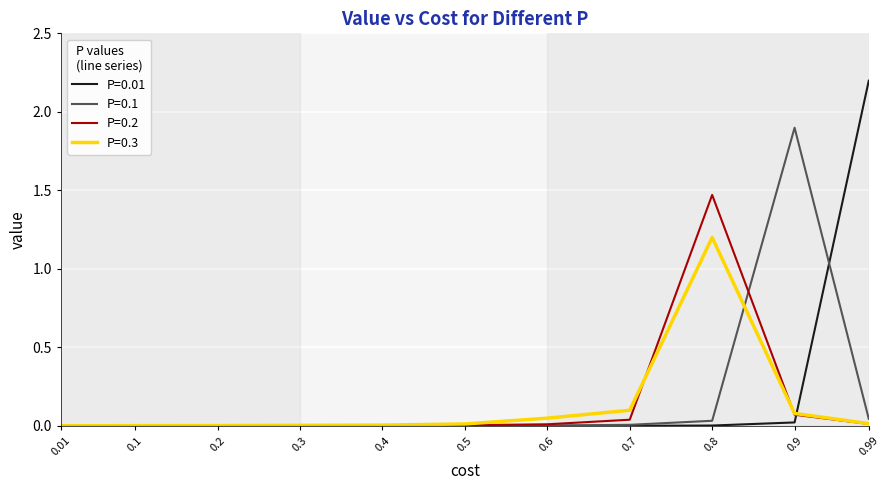

Is it true that P=0.01 equals 0.0 at 0.8?

True